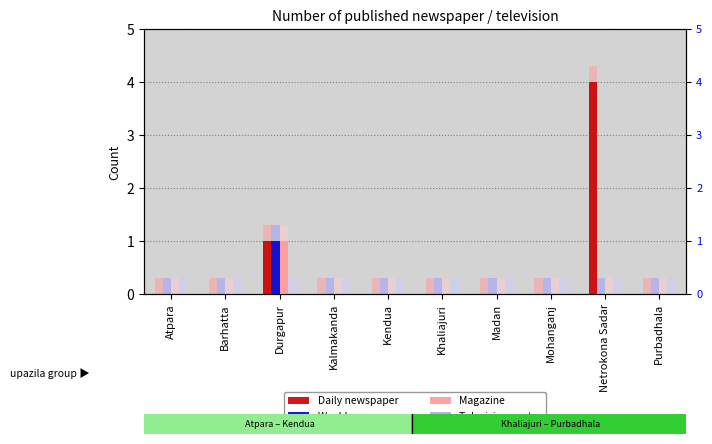

Between Kalmakanda and Netrokona Sadar, which is larger?

Netrokona Sadar